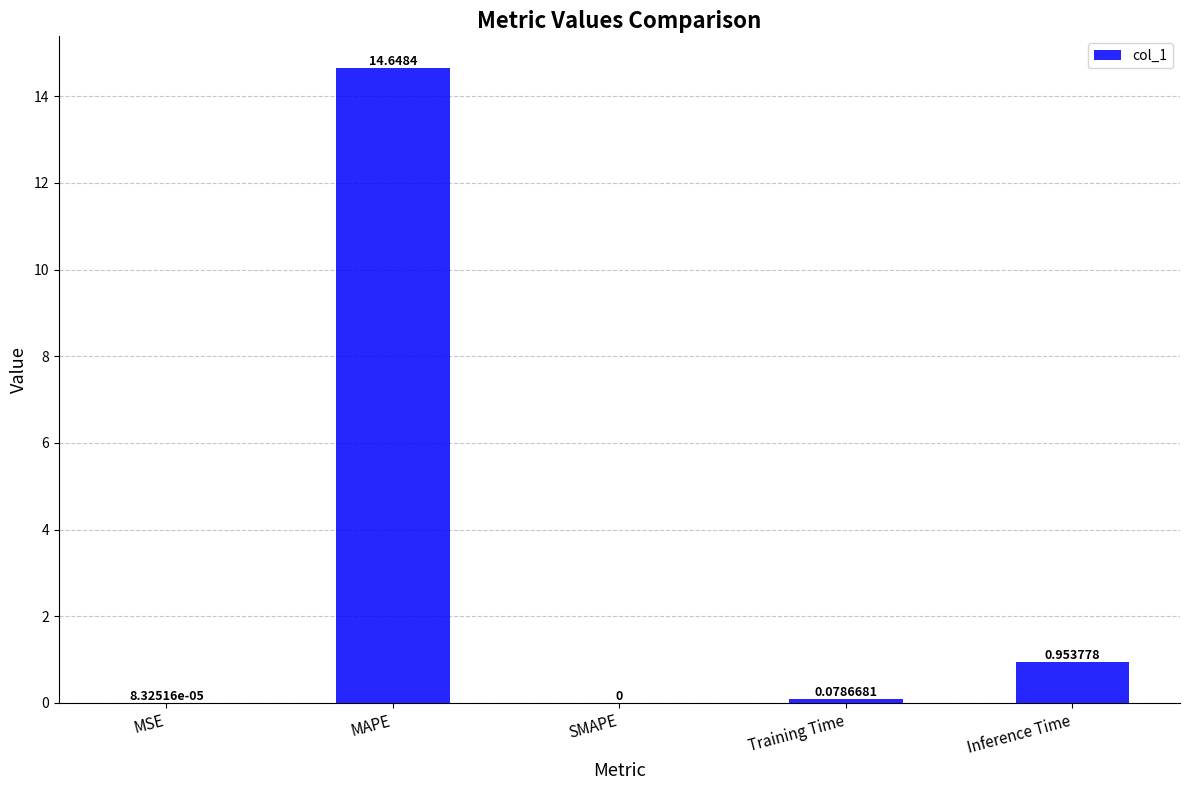

At which category does the chart reach its peak across all series?

MAPE